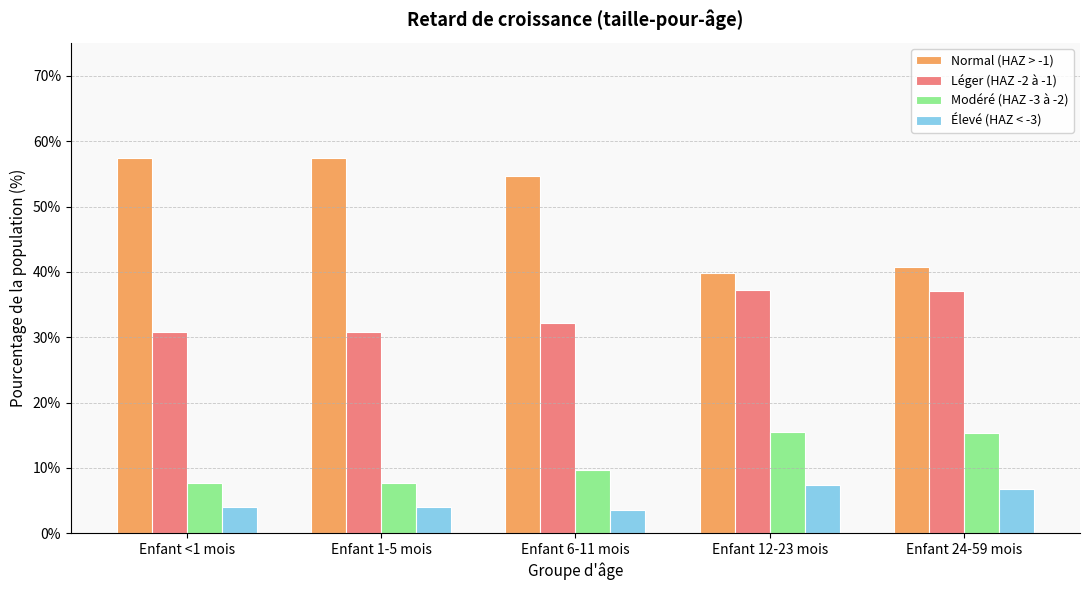

Which series has the widest spread of values?

Normal (HAZ > -1)